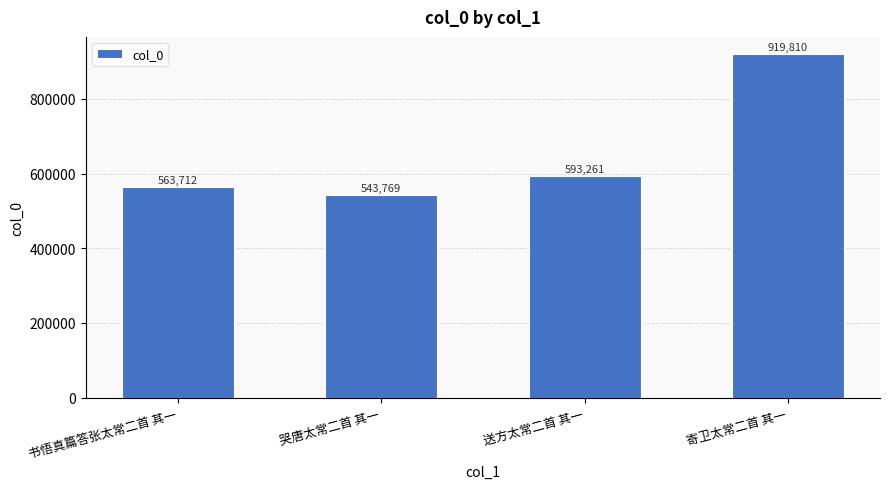

What is the label of the 3rd bar from the left?

送方太常二首 其一